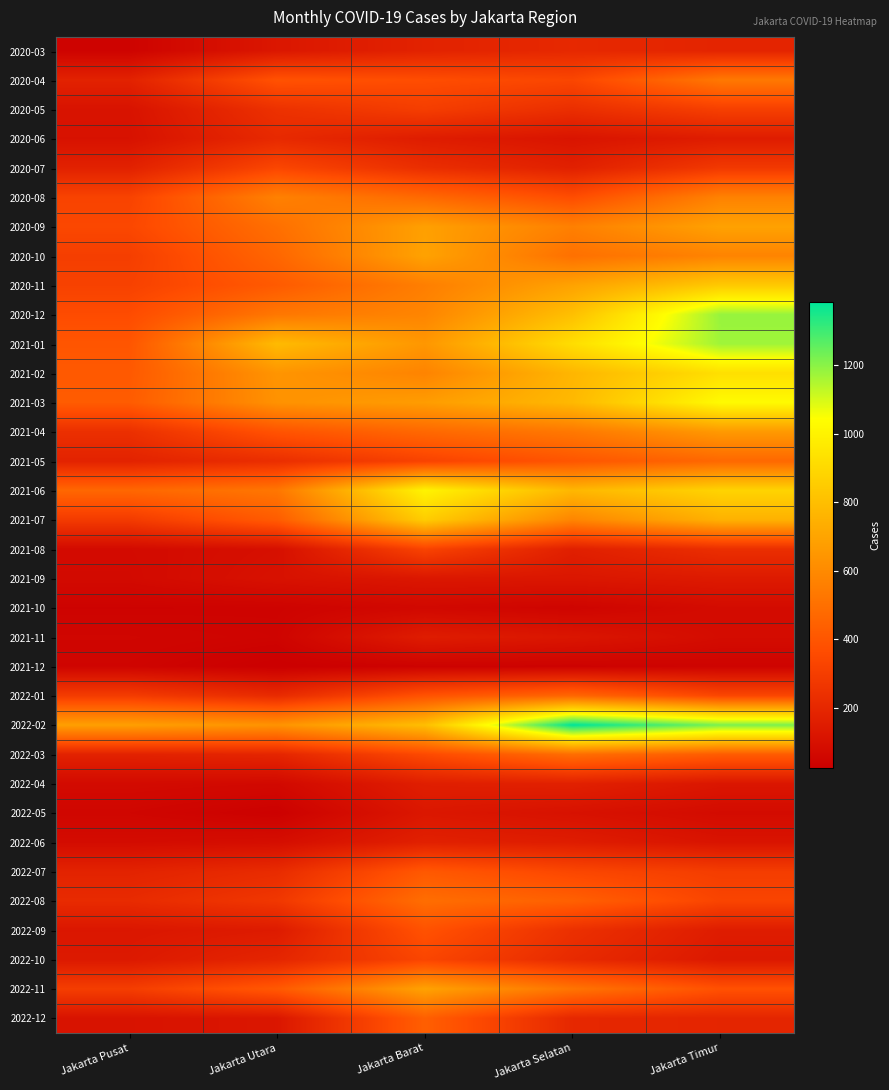

How many data points does each series have?

5